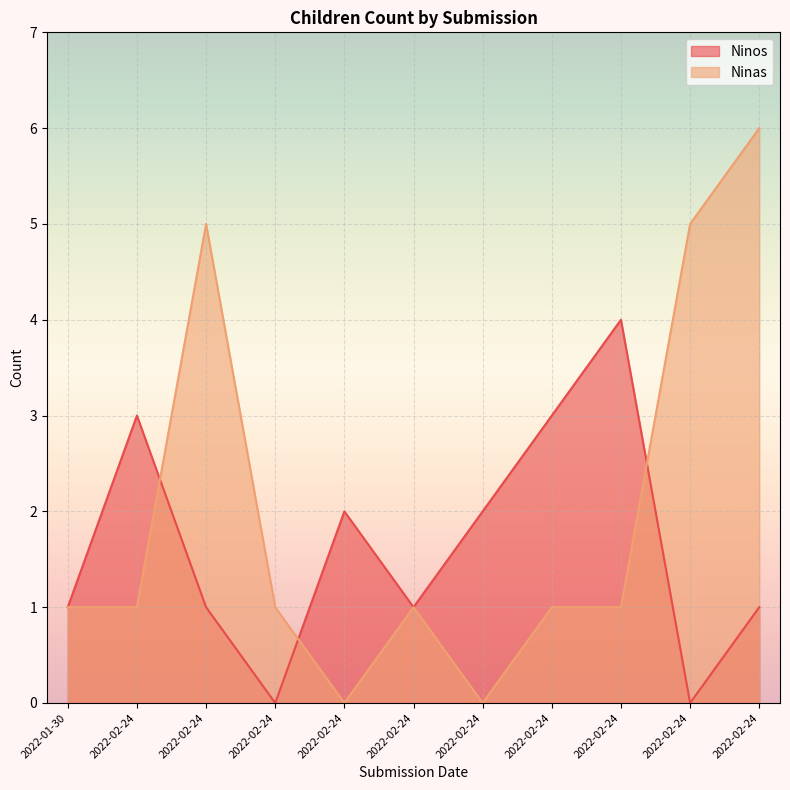

How many times do Ninos and Ninas cross each other?

3